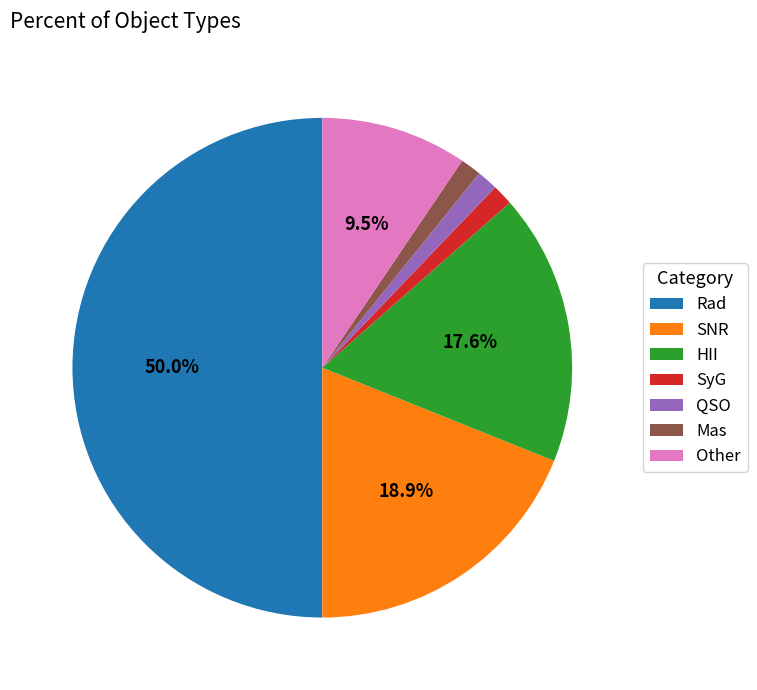

Does SyG represent more than half of the total?

No